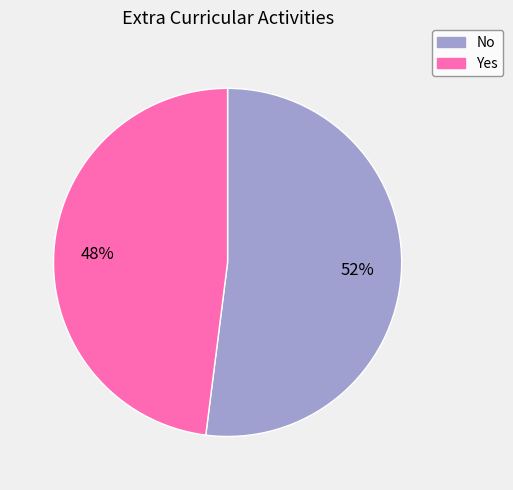

Count the number of slices in the pie.

2